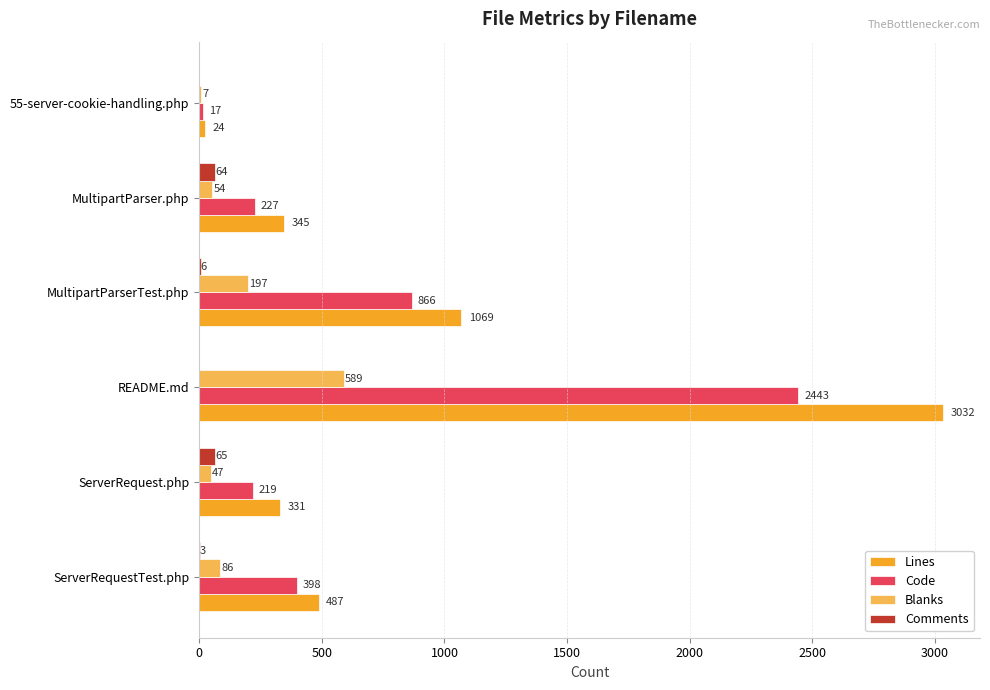

What are all the series names shown in the legend?

Lines, Code, Blanks, Comments